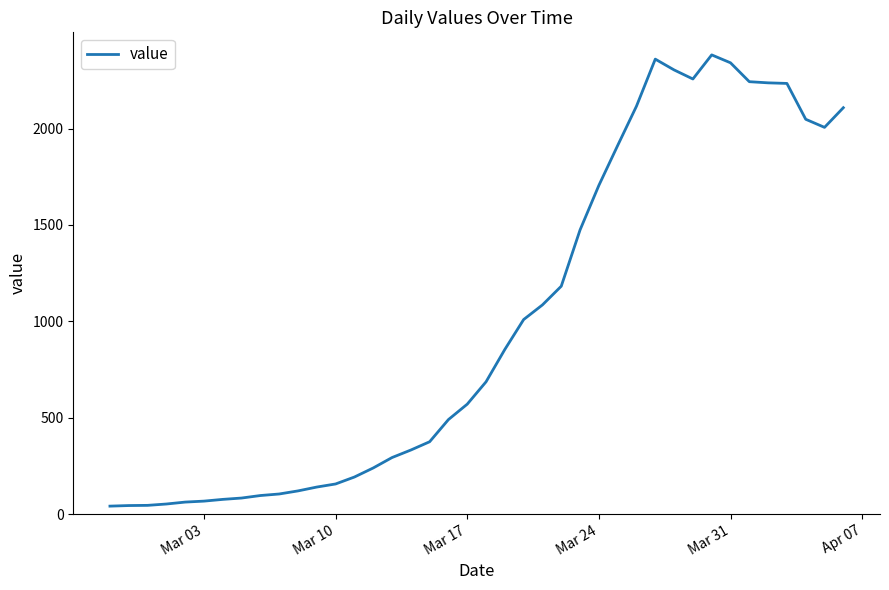

What is the smallest value displayed?

41